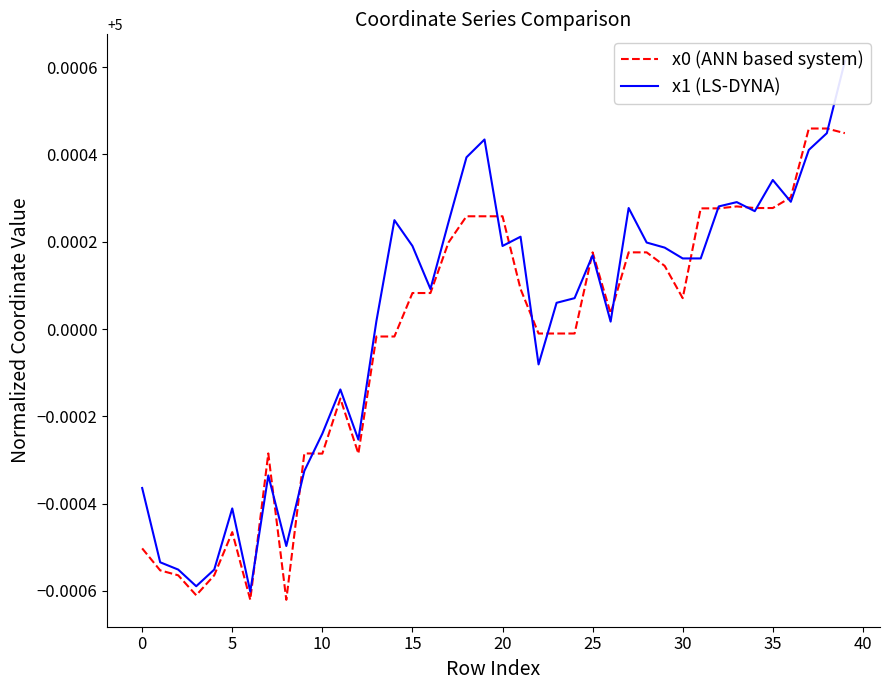

Is this an area chart (filled region under the line)?

No